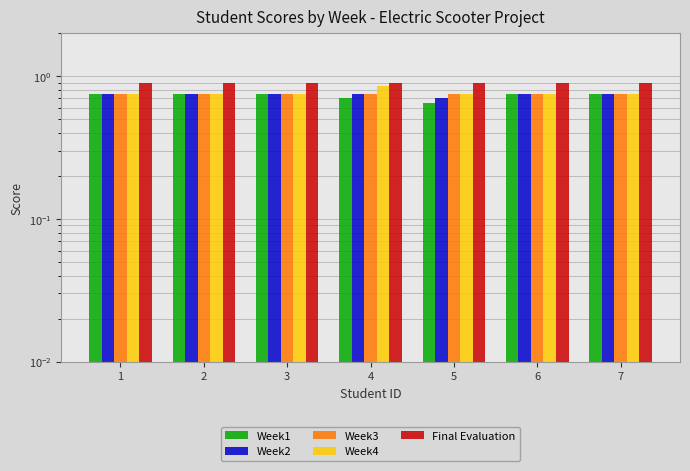

At which label does Week1 reach its minimum?

5